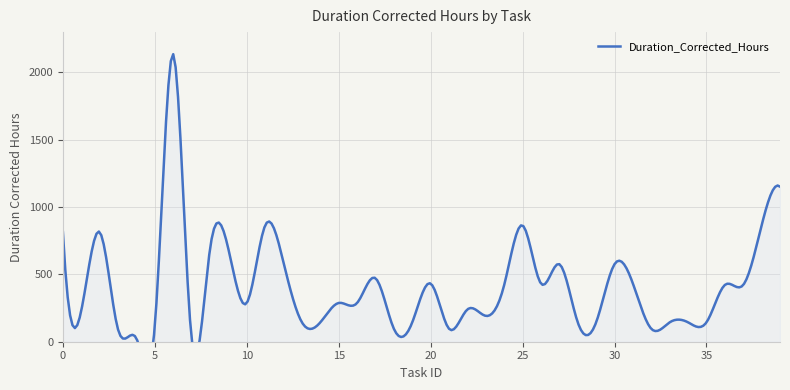

Reading left to right, transcribe all the data shown in this chart.

814.5	232.0	814.5	90.0	24.0	120.0	2136.0	24.0	688.6	688.6	288.0	864.0	587.6	144.0	144.0	288.0	288.0	471.7	96.0	144.0	432.0	96.0	240.0	192.0	421.7	864.0	432.0	576.0	144.0	144.0	576.0	432.0	96.0	144.0	144.0	144.0	421.7	421.7	864.0	1152.0